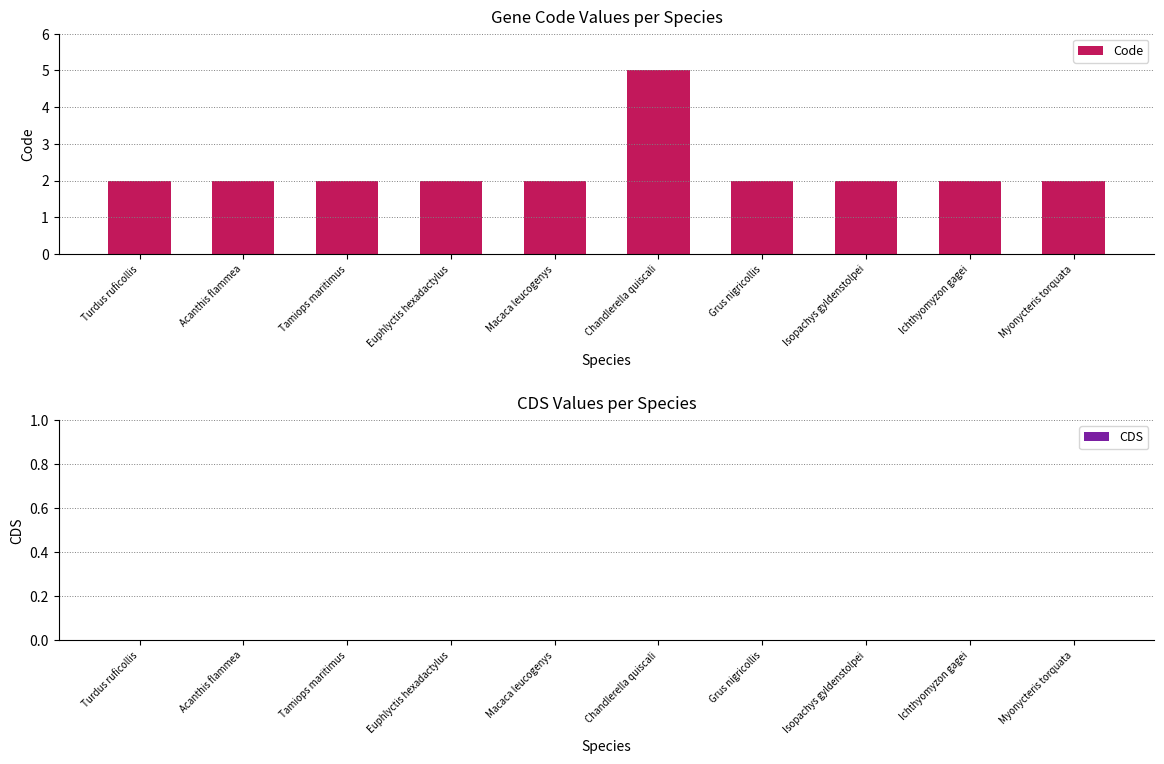

What is the difference between the maximum and minimum values?

3